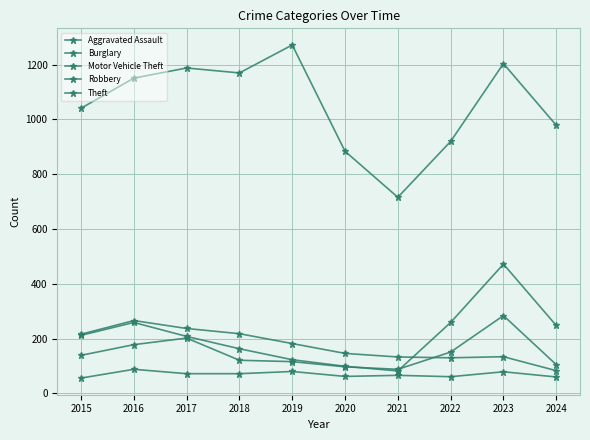

In Aggravated Assault, how many points are lower than both neighbors (excluding endpoints)?

2